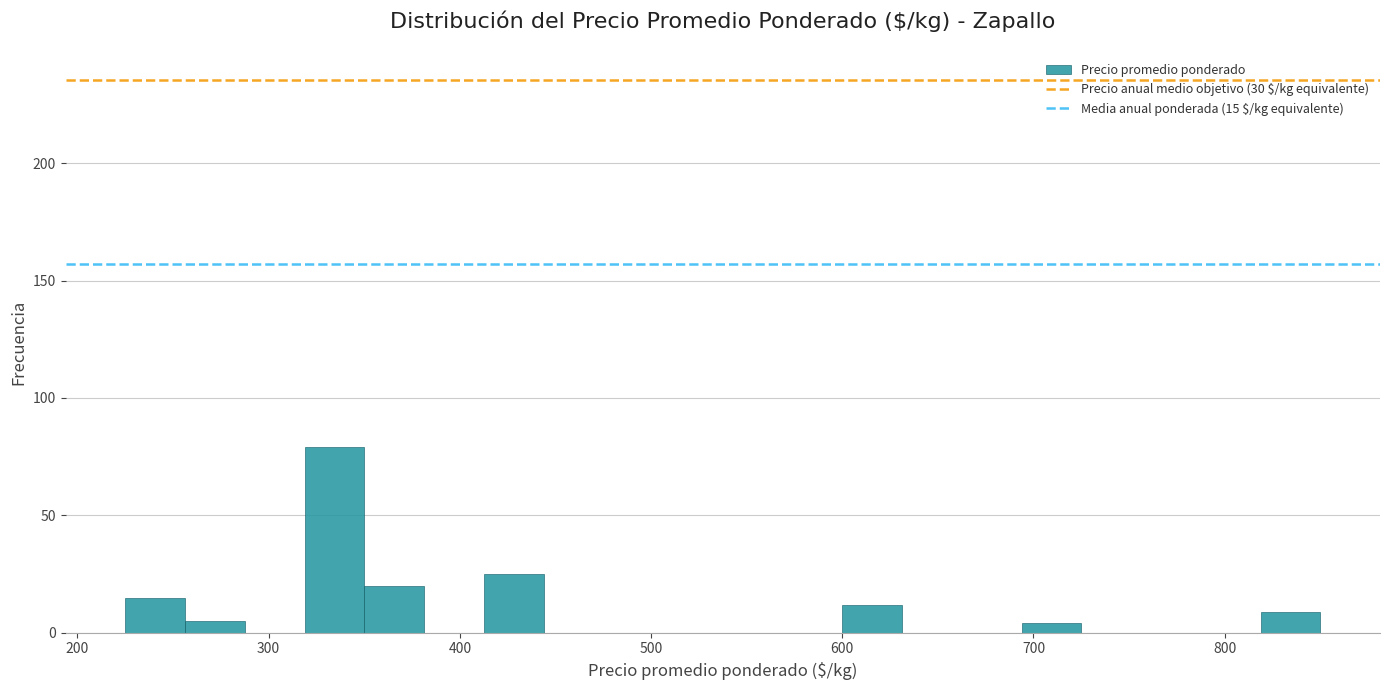

Read against the x-axis, roughly where is the centre of the tallest bar?

330